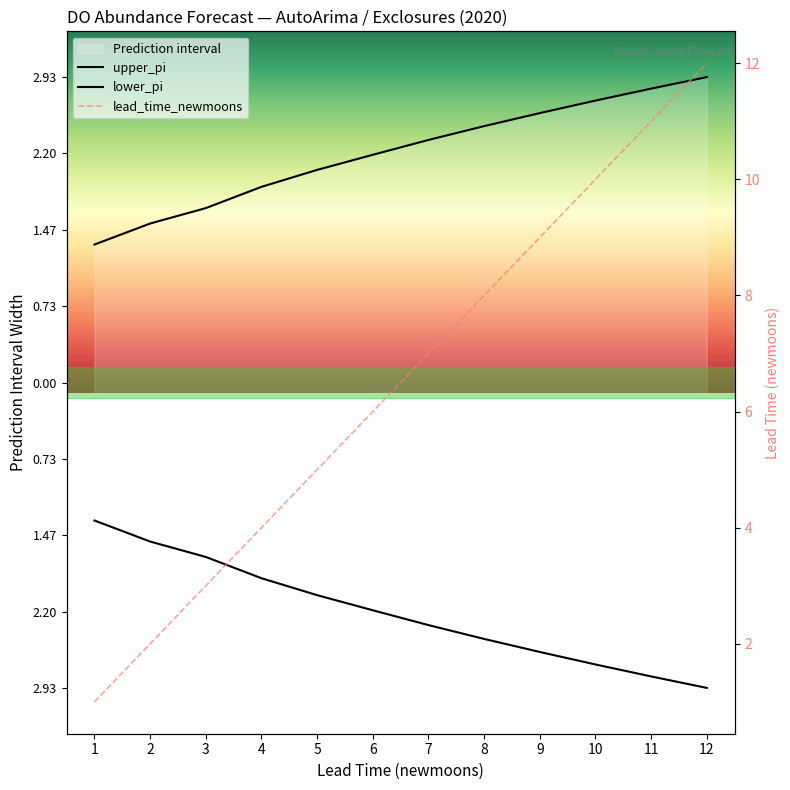

How many categories are shown in the chart?

12